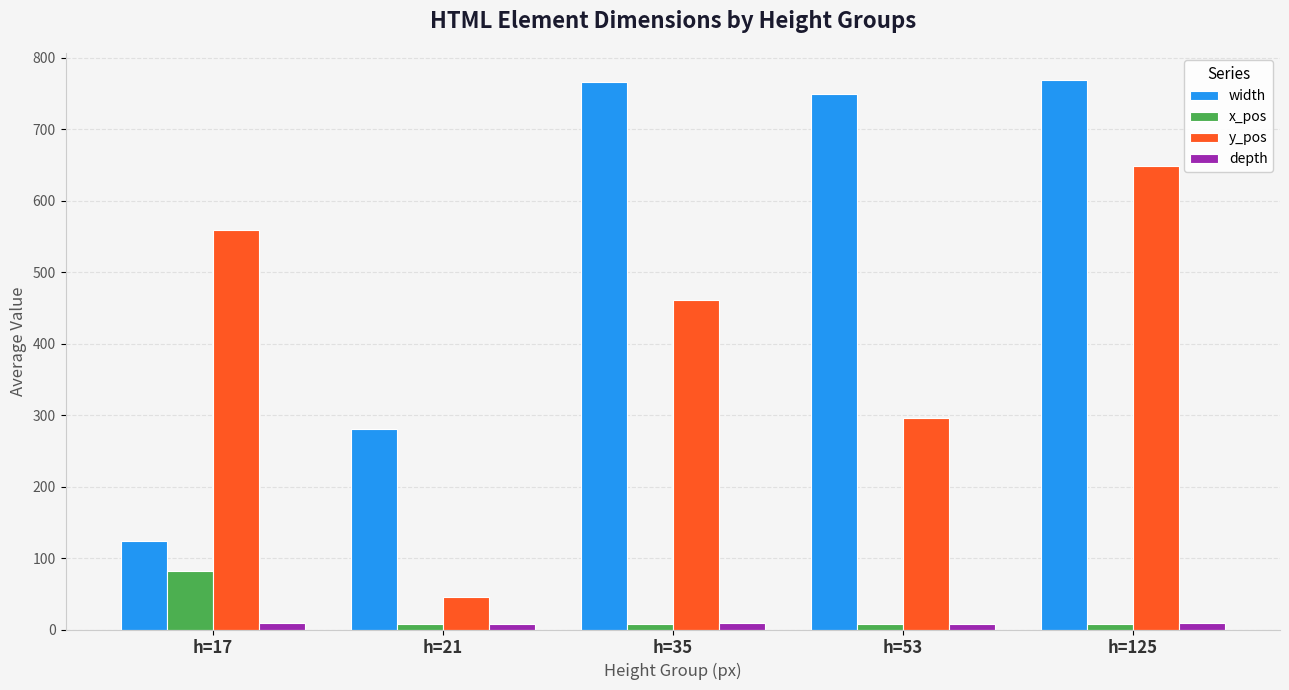

Where is width nearest to the value 446?

h=21